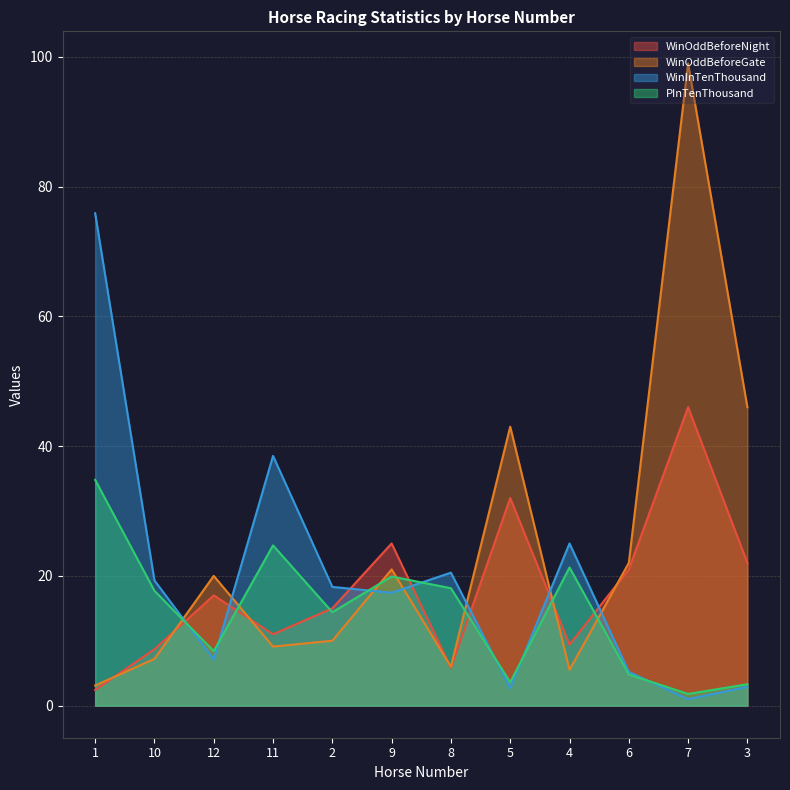

How many times do PInTenThousand and WinOddBeforeGate cross each other?

7